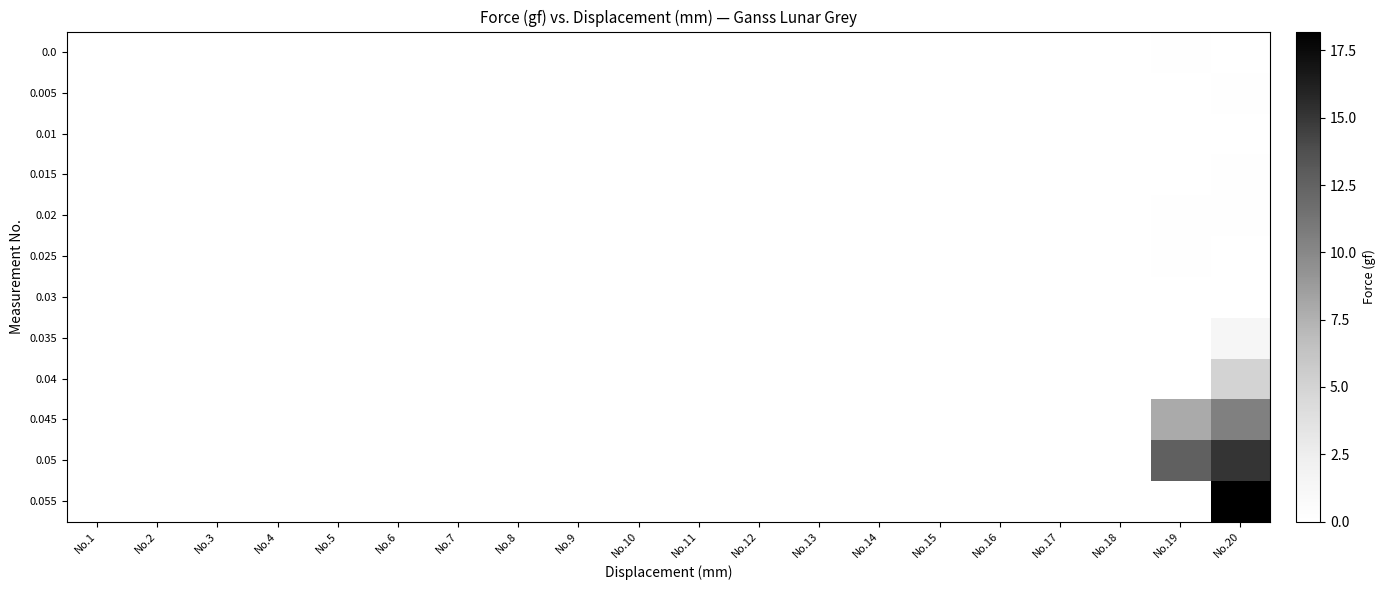

Reading left to right, extract all data points from this chart.

0.0: No.1=0.0	No.2=0.0	No.3=0.0	No.4=0.0	No.5=0.0	No.6=0.0	No.7=0.0	No.8=0.0	No.9=0.0	No.10=0.0	No.11=0.0	No.12=0.0	No.13=0.0	No.14=0.0	No.15=0.0	No.16=0.0	No.17=0.0	No.18=0.0	No.19=0.1	No.20=0.0
0.005: No.1=0.0	No.2=0.0	No.3=0.0	No.4=0.0	No.5=0.0	No.6=0.0	No.7=0.0	No.8=0.0	No.9=0.0	No.10=0.0	No.11=0.0	No.12=0.0	No.13=0.0	No.14=0.0	No.15=0.0	No.16=0.0	No.17=0.0	No.18=0.0	No.19=0.0	No.20=0.1
0.01: No.1=0.0	No.2=0.0	No.3=0.0	No.4=0.0	No.5=0.0	No.6=0.0	No.7=0.0	No.8=0.0	No.9=0.0	No.10=0.0	No.11=0.0	No.12=0.0	No.13=0.0	No.14=0.0	No.15=0.0	No.16=0.0	No.17=0.0	No.18=0.0	No.19=0.0	No.20=0.0
0.015: No.1=0.0	No.2=0.0	No.3=0.0	No.4=0.0	No.5=0.0	No.6=0.0	No.7=0.0	No.8=0.0	No.9=0.0	No.10=0.0	No.11=0.0	No.12=0.0	No.13=0.0	No.14=0.0	No.15=0.0	No.16=0.0	No.17=0.0	No.18=0.0	No.19=0.0	No.20=0.1
0.02: No.1=0.0	No.2=0.0	No.3=0.0	No.4=0.0	No.5=0.0	No.6=0.0	No.7=0.0	No.8=0.0	No.9=0.0	No.10=0.0	No.11=0.0	No.12=0.0	No.13=0.0	No.14=0.0	No.15=0.0	No.16=0.0	No.17=0.0	No.18=0.0	No.19=0.1	No.20=0.1
0.025: No.1=0.0	No.2=0.0	No.3=0.0	No.4=0.0	No.5=0.0	No.6=0.0	No.7=0.0	No.8=0.0	No.9=0.0	No.10=0.0	No.11=0.0	No.12=0.0	No.13=0.0	No.14=0.0	No.15=0.0	No.16=0.0	No.17=0.0	No.18=0.0	No.19=0.1	No.20=0.0
0.03: No.1=0.0	No.2=0.0	No.3=0.0	No.4=0.0	No.5=0.0	No.6=0.0	No.7=0.0	No.8=0.0	No.9=0.0	No.10=0.0	No.11=0.0	No.12=0.0	No.13=0.0	No.14=0.0	No.15=0.0	No.16=0.0	No.17=0.0	No.18=0.0	No.19=0.0	No.20=0.0
0.035: No.1=0.0	No.2=0.0	No.3=0.0	No.4=0.0	No.5=0.0	No.6=0.0	No.7=0.0	No.8=0.0	No.9=0.0	No.10=0.0	No.11=0.0	No.12=0.0	No.13=0.0	No.14=0.0	No.15=0.0	No.16=0.0	No.17=0.0	No.18=0.0	No.19=0.0	No.20=1.4
0.04: No.1=0.0	No.2=0.0	No.3=0.0	No.4=0.0	No.5=0.0	No.6=0.0	No.7=0.0	No.8=0.0	No.9=0.0	No.10=0.0	No.11=0.0	No.12=0.0	No.13=0.0	No.14=0.0	No.15=0.0	No.16=0.0	No.17=0.0	No.18=0.0	No.19=0.0	No.20=5.0
0.045: No.1=0.0	No.2=0.0	No.3=0.0	No.4=0.0	No.5=0.0	No.6=0.0	No.7=0.0	No.8=0.0	No.9=0.0	No.10=0.0	No.11=0.0	No.12=0.0	No.13=0.0	No.14=0.0	No.15=0.0	No.16=0.0	No.17=0.0	No.18=0.0	No.19=7.9	No.20=10.5
0.05: No.1=0.0	No.2=0.0	No.3=0.0	No.4=0.0	No.5=0.0	No.6=0.0	No.7=0.0	No.8=0.0	No.9=0.0	No.10=0.0	No.11=0.0	No.12=0.0	No.13=0.0	No.14=0.0	No.15=0.0	No.16=0.0	No.17=0.0	No.18=0.0	No.19=12.6	No.20=15.1
0.055: No.1=0.0	No.2=0.0	No.3=0.0	No.4=0.0	No.5=0.0	No.6=0.0	No.7=0.0	No.8=0.0	No.9=0.0	No.10=0.0	No.11=0.0	No.12=0.0	No.13=0.0	No.14=0.0	No.15=0.0	No.16=0.0	No.17=0.0	No.18=0.0	No.19=0.0	No.20=18.2